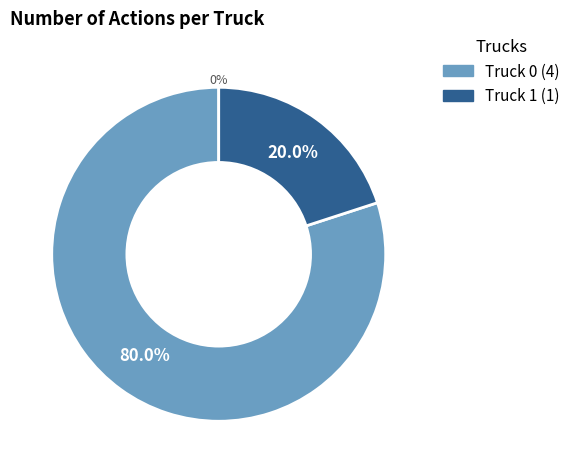

To the nearest percent, what portion does Truck 0 represent?

80%